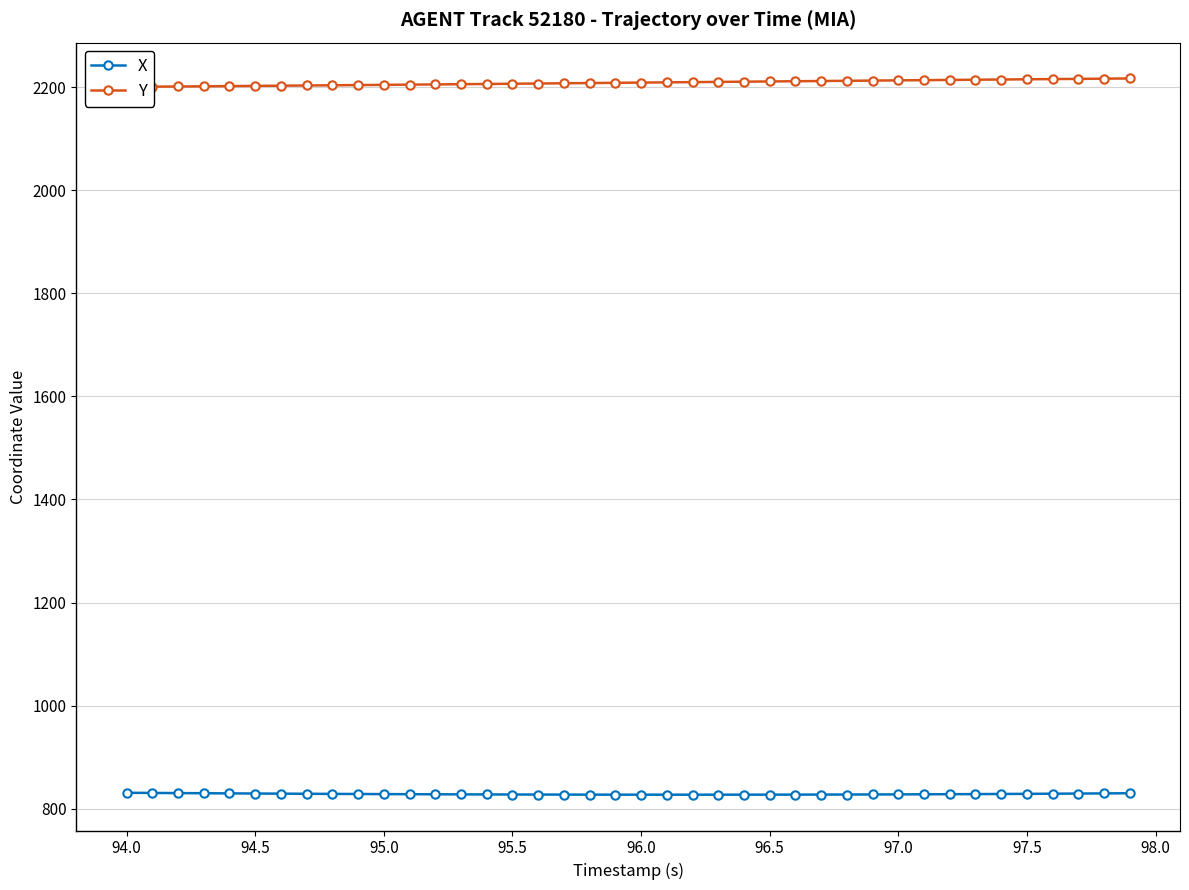

What are all the series names shown in the legend?

X, Y